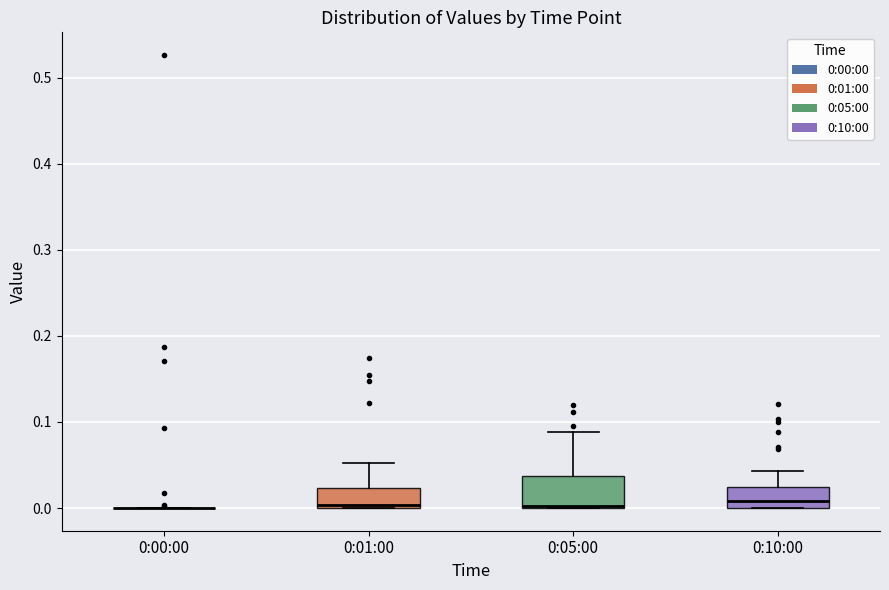

Reading left to right, read every box against the y-axis: the position of its median line, the range the box covers, and the ends of its whiskers. The values are not printed on the chart, so give them approximately, as read against the axis.

0:00:00: box collapsed to a line at 0.00, whiskers 0.00 to 0.00
0:01:00: median 0.00 (just above the box's lower edge), box 0.00 to 0.02, whiskers 0.00 to 0.05
0:05:00: median 0.00, box 0.00 to 0.04, whiskers 0.00 to 0.09
0:10:00: median 0.01, box 0.00 to 0.02, whiskers 0.00 to 0.04